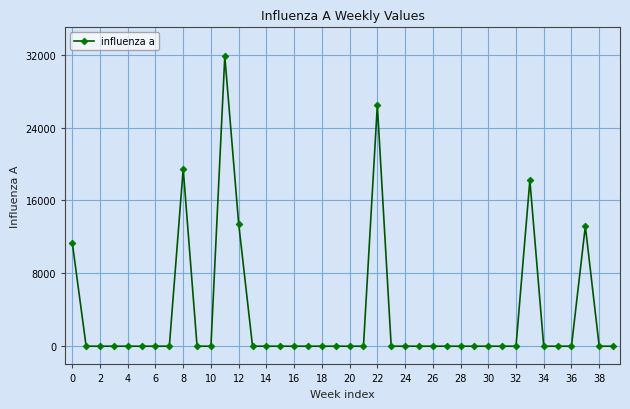

True or false: there are more than 1 points higher than both neighbors.

True